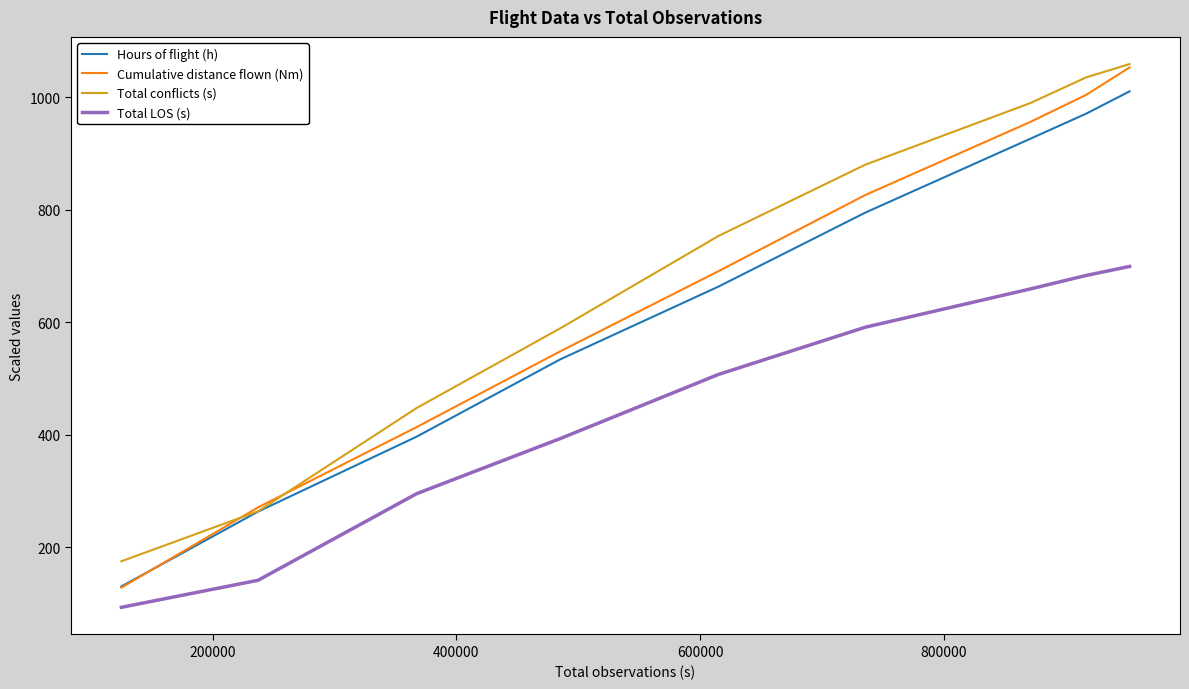

What is the highest value of the Total conflicts (s) series?

1058.8